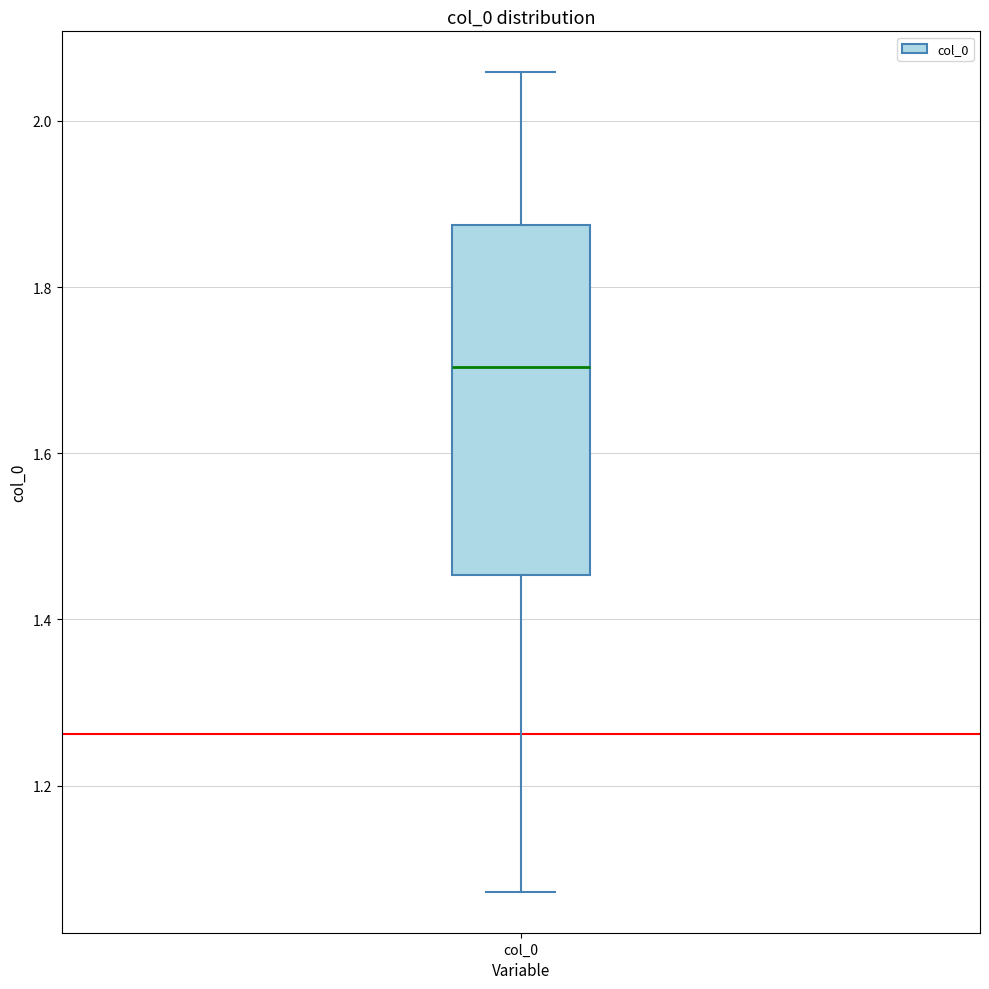

Transcribe this box plot: give where the median line is, the range the box spans, and where the two whiskers end, as read against the y-axis. The values are not printed on the chart, so give them approximately, as read against the axis.

median 1.70, box 1.46 to 1.88, whiskers 1.08 to 2.06